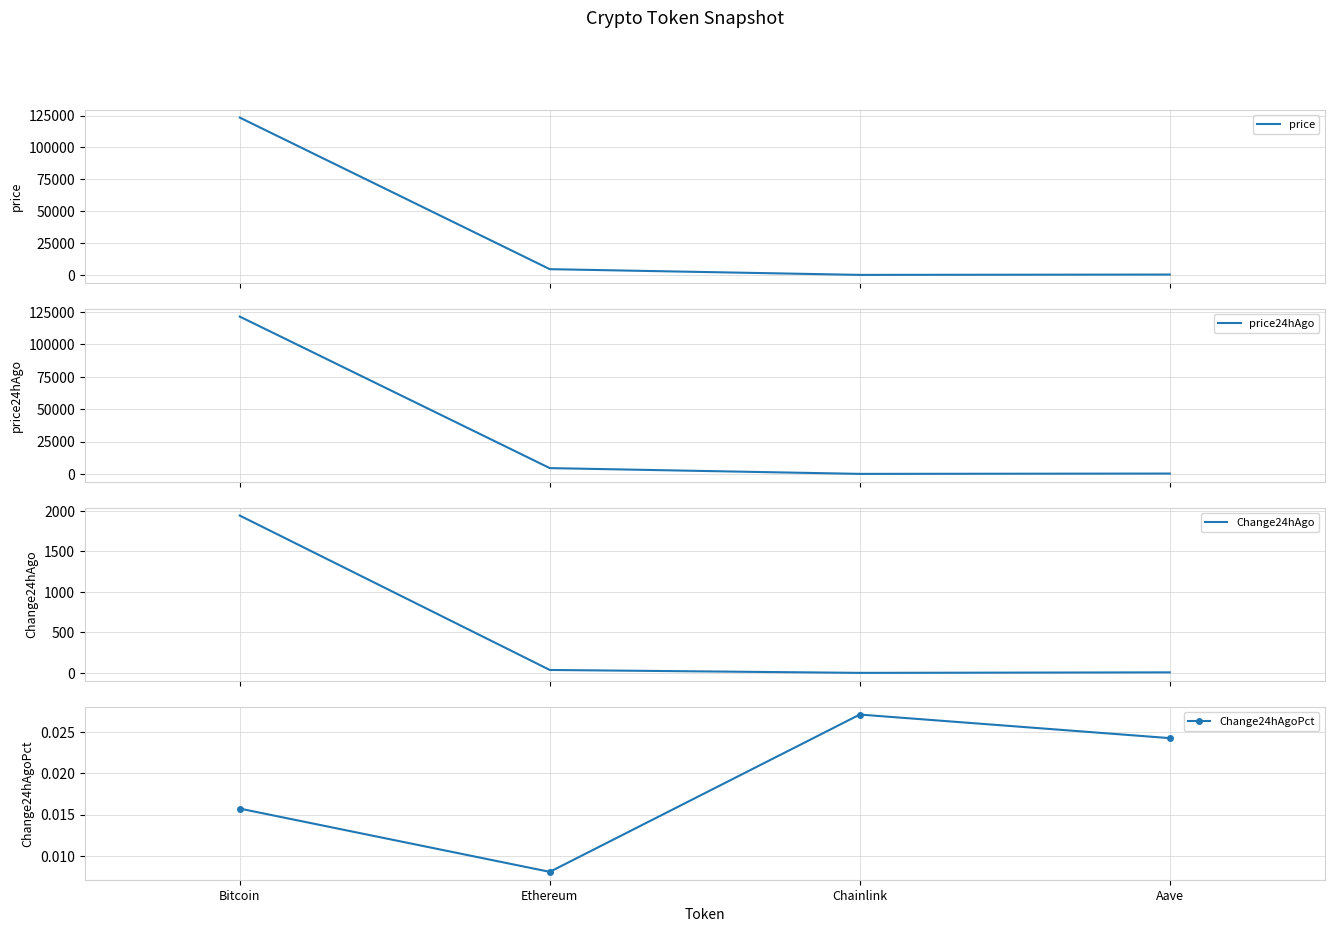

Does the chart have visible grid lines?

Yes